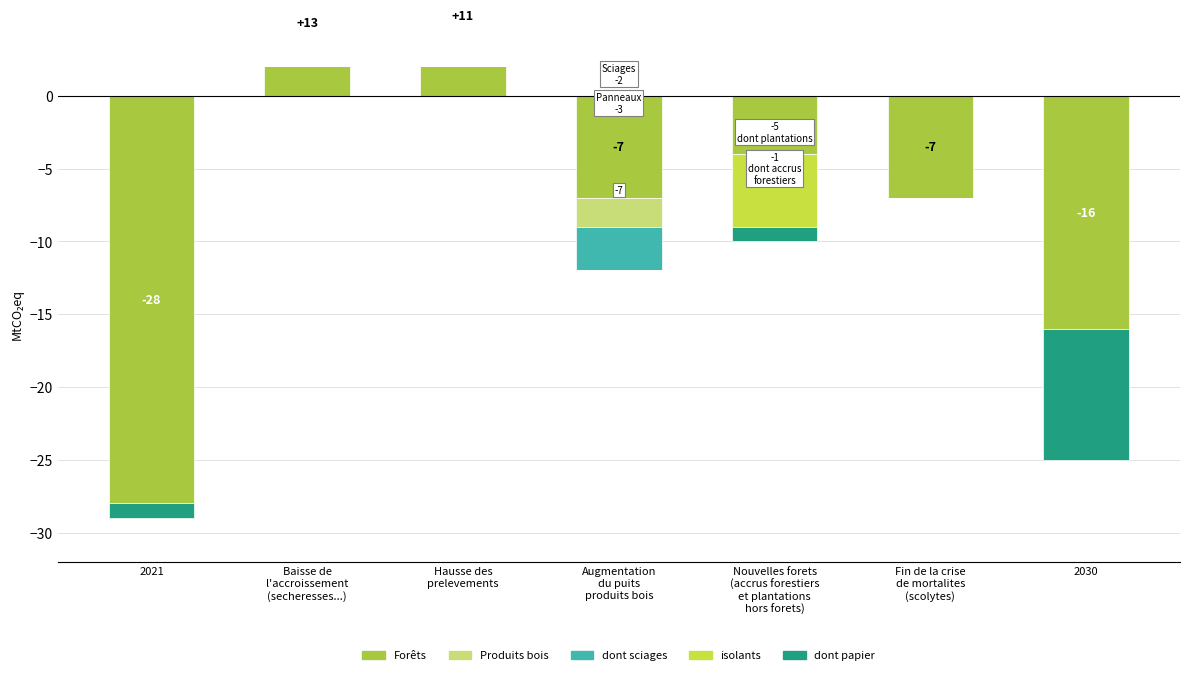

Rank the series by their maximum value, from lowest to highest.

dont sciages, isolants, dont papier, Produits bois, Foreste